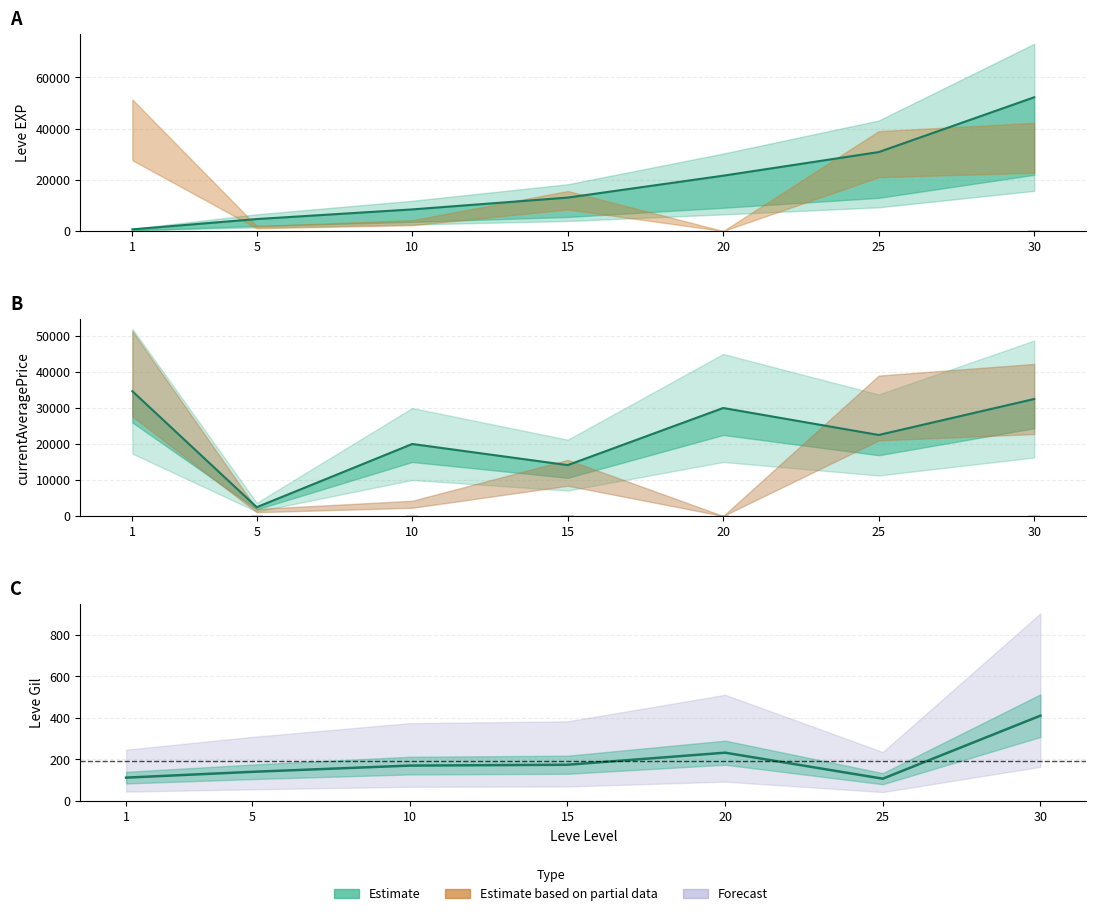

List the labels in order of currentAveragePrice value, smallest first.

5, 15, 10, 25, 20, 30, 1